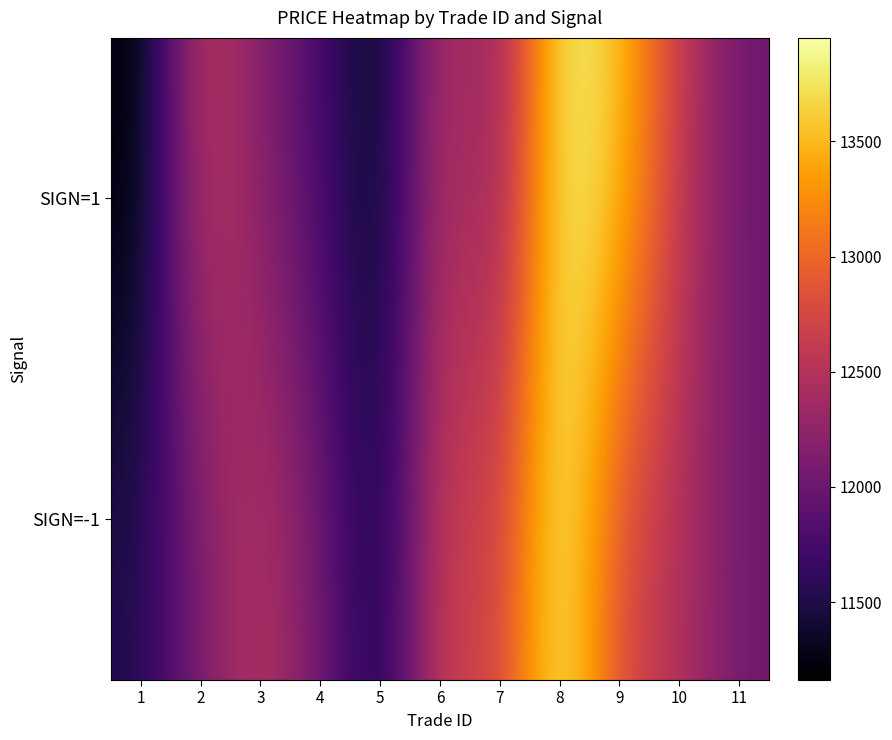

At which category does the chart reach its minimum across all series?

1